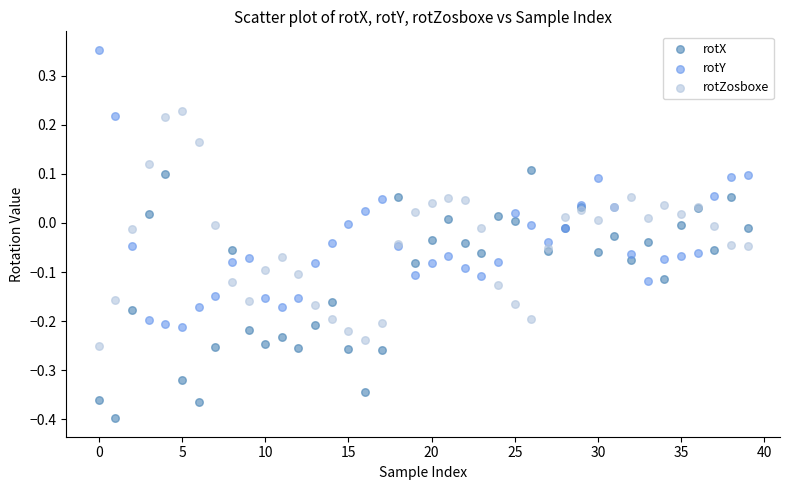

Which series reaches the maximum Y coordinate?

rotY